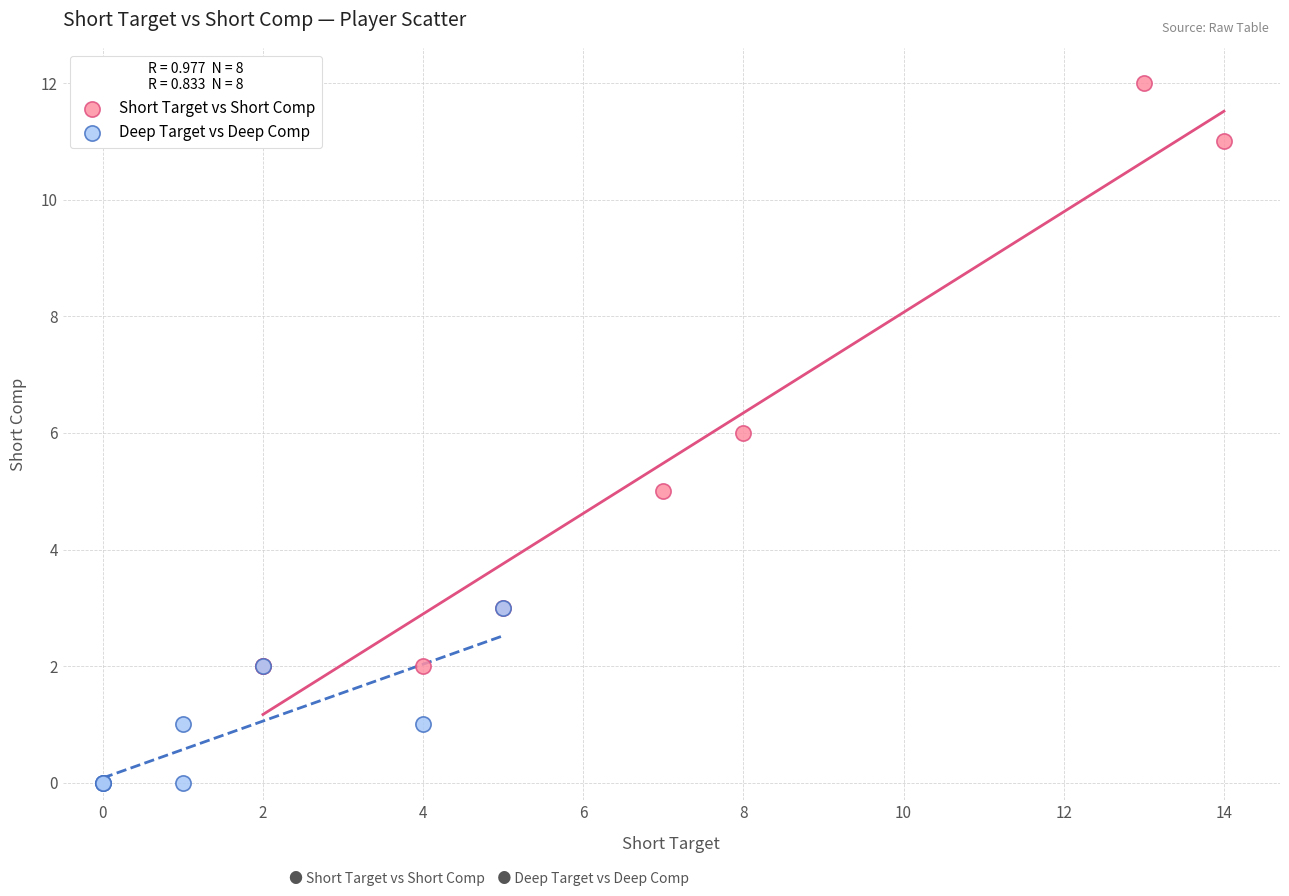

Which series contains the lowest Y value?

Deep Target vs Deep Comp